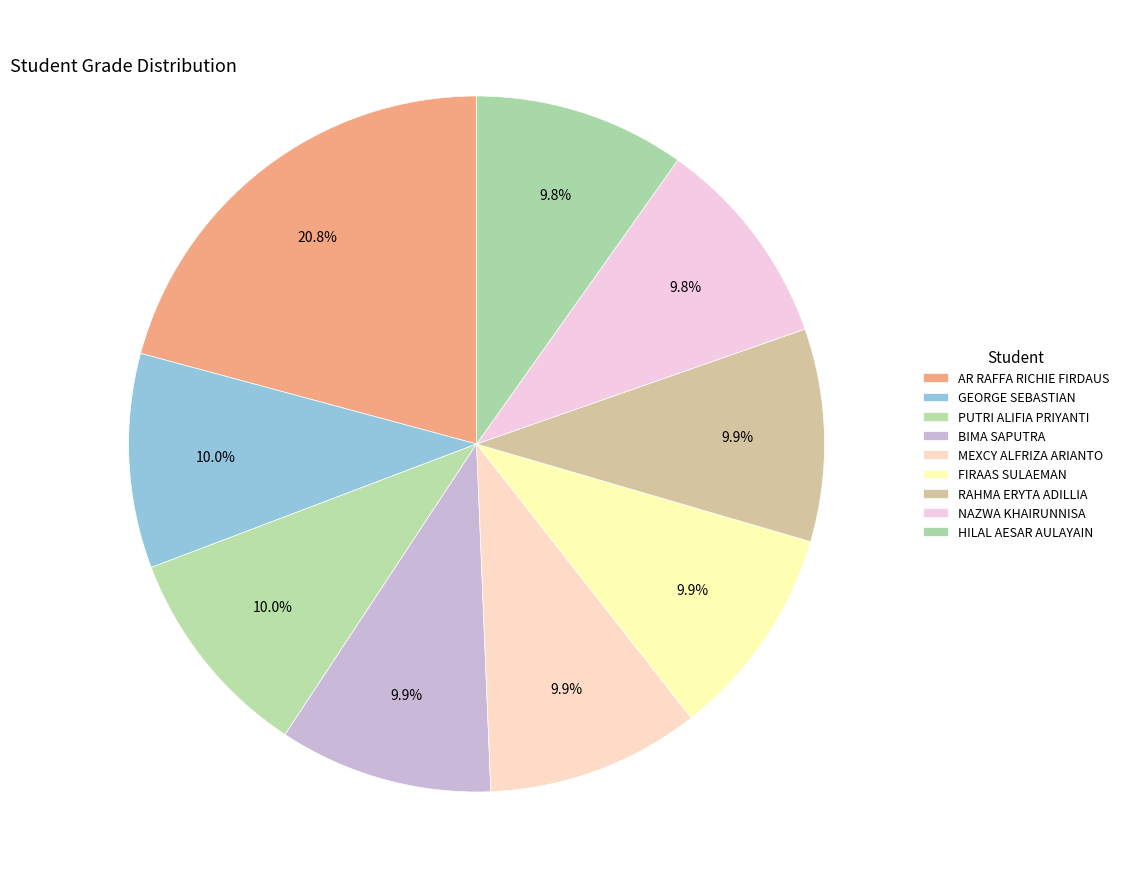

How many slices are in this pie chart?

9